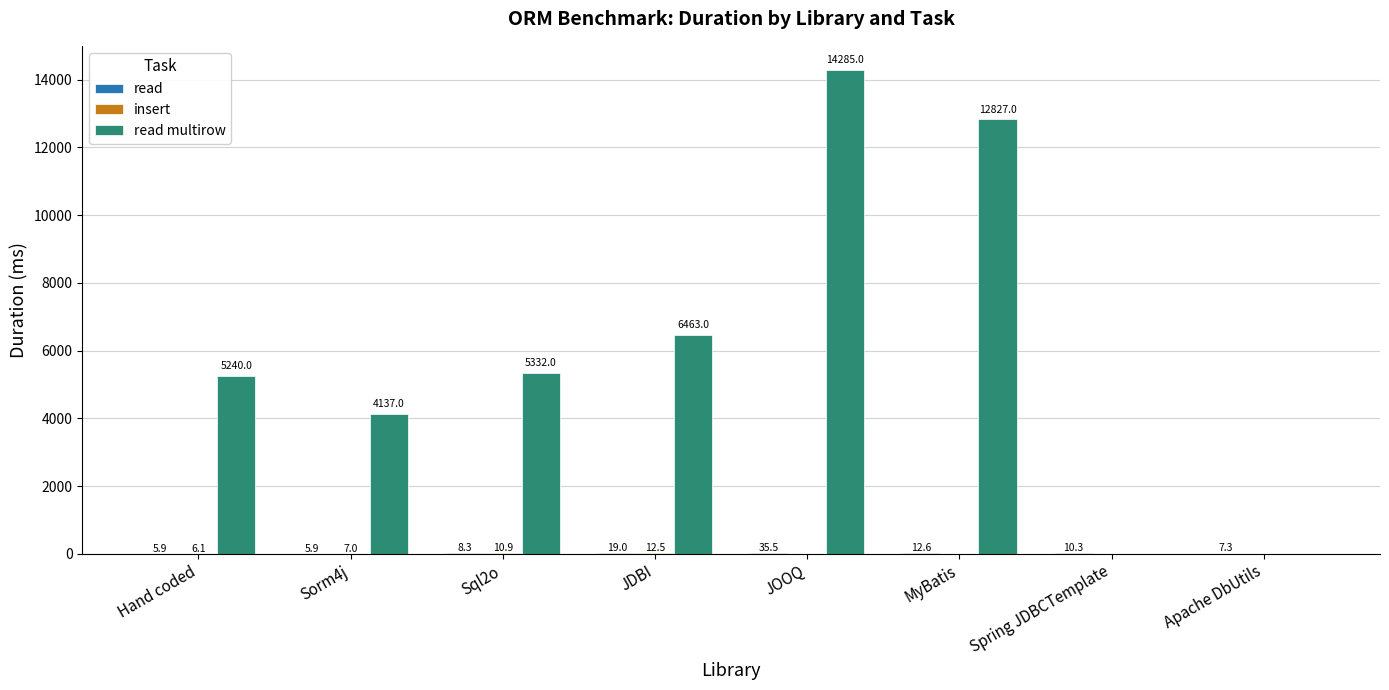

What is the maximum value shown in the chart?

14285.0